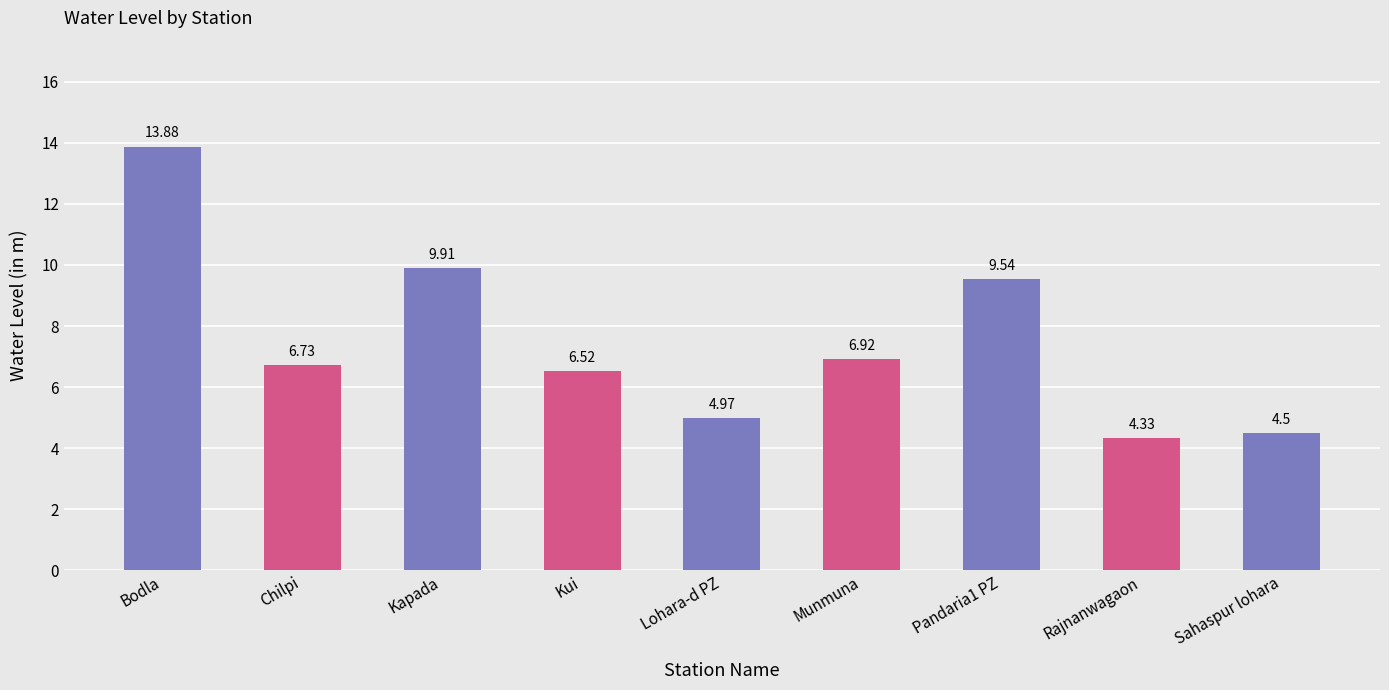

What is the label of the 7th bar from the left?

Pandaria1 PZ